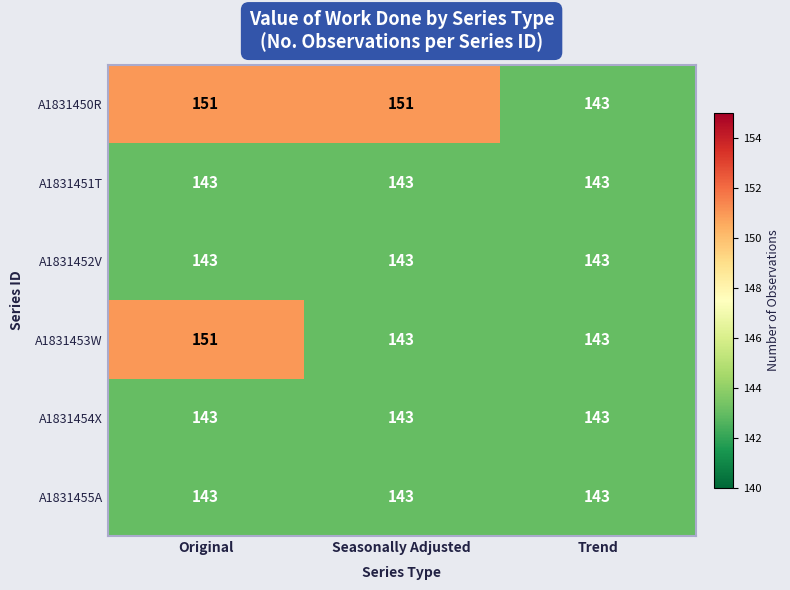

At how many categories does at least one series exceed 148?

2